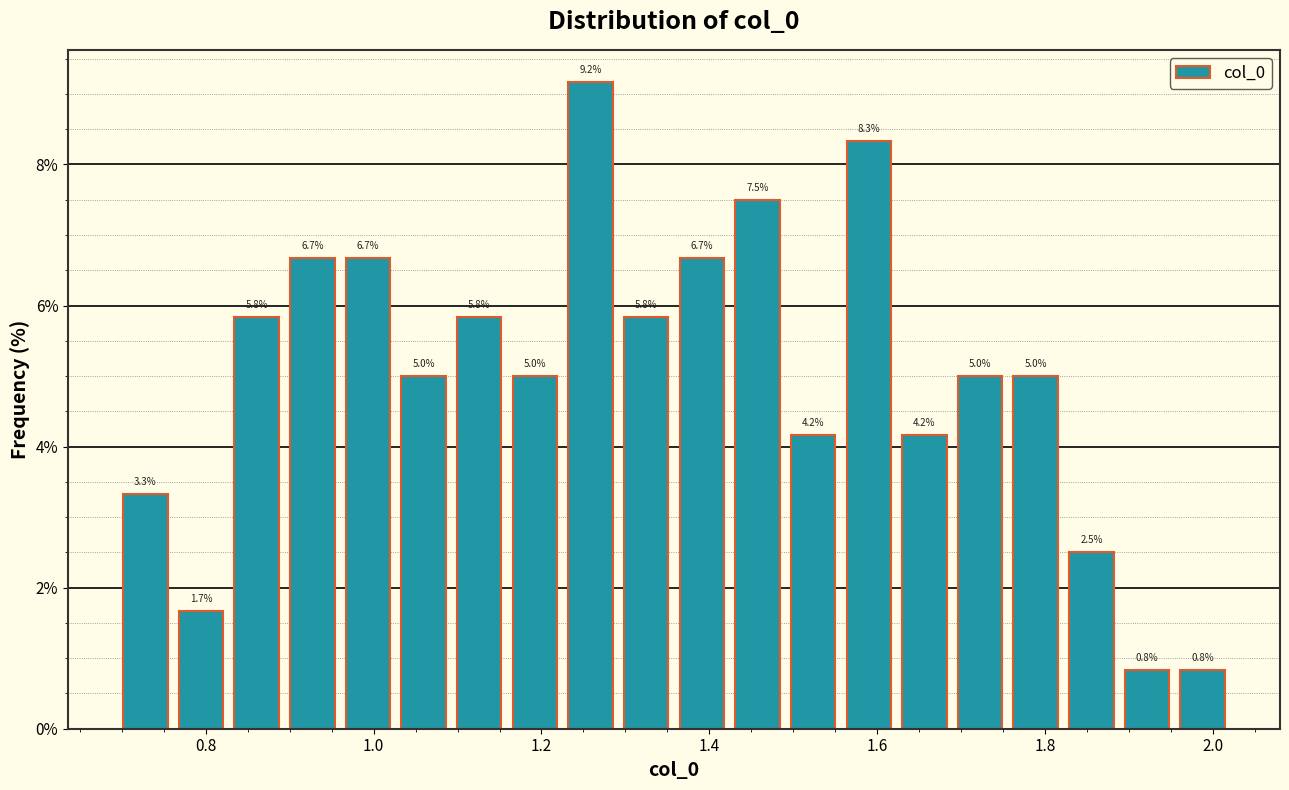

Read against the x-axis, roughly where is the centre of the tallest bar?

1.26